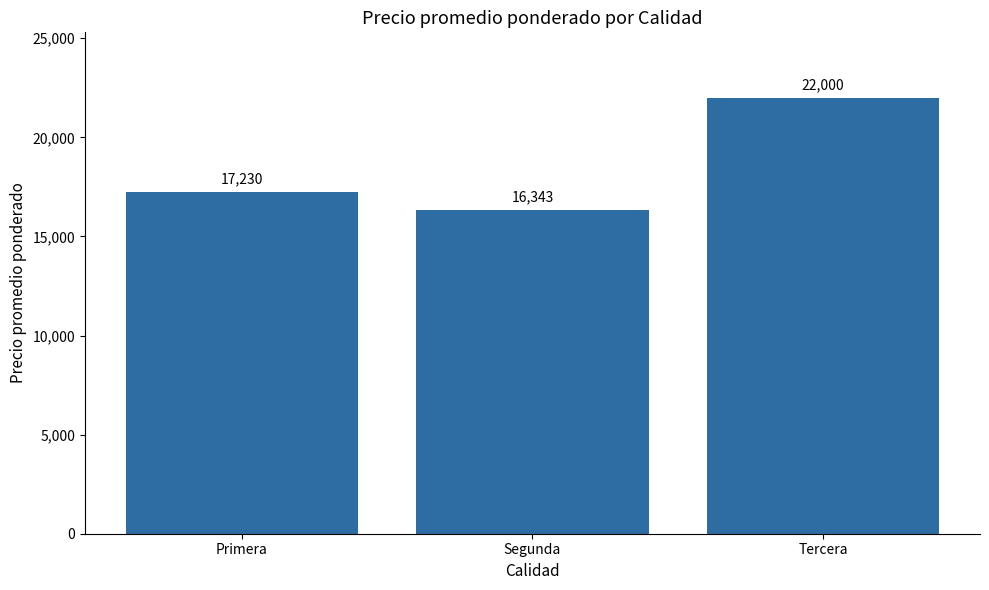

What is the sum of the values at Segunda and Tercera?

38343.2